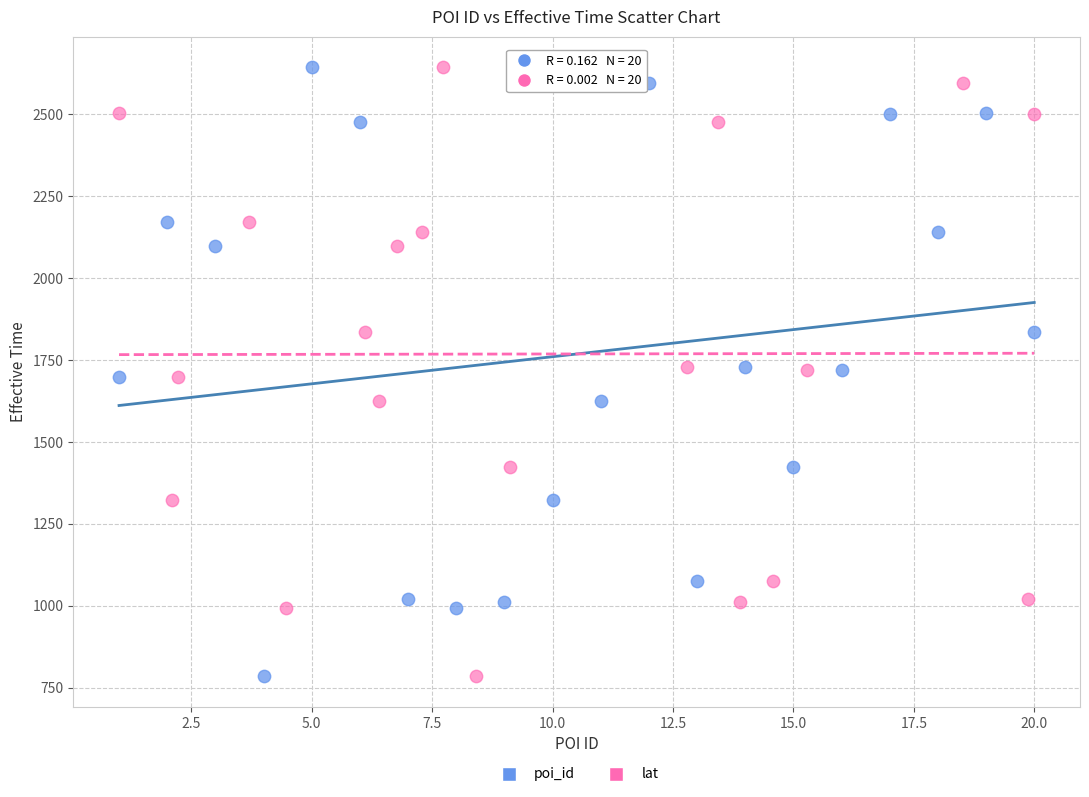

What are all the series names shown in the legend?

poi_id, lat